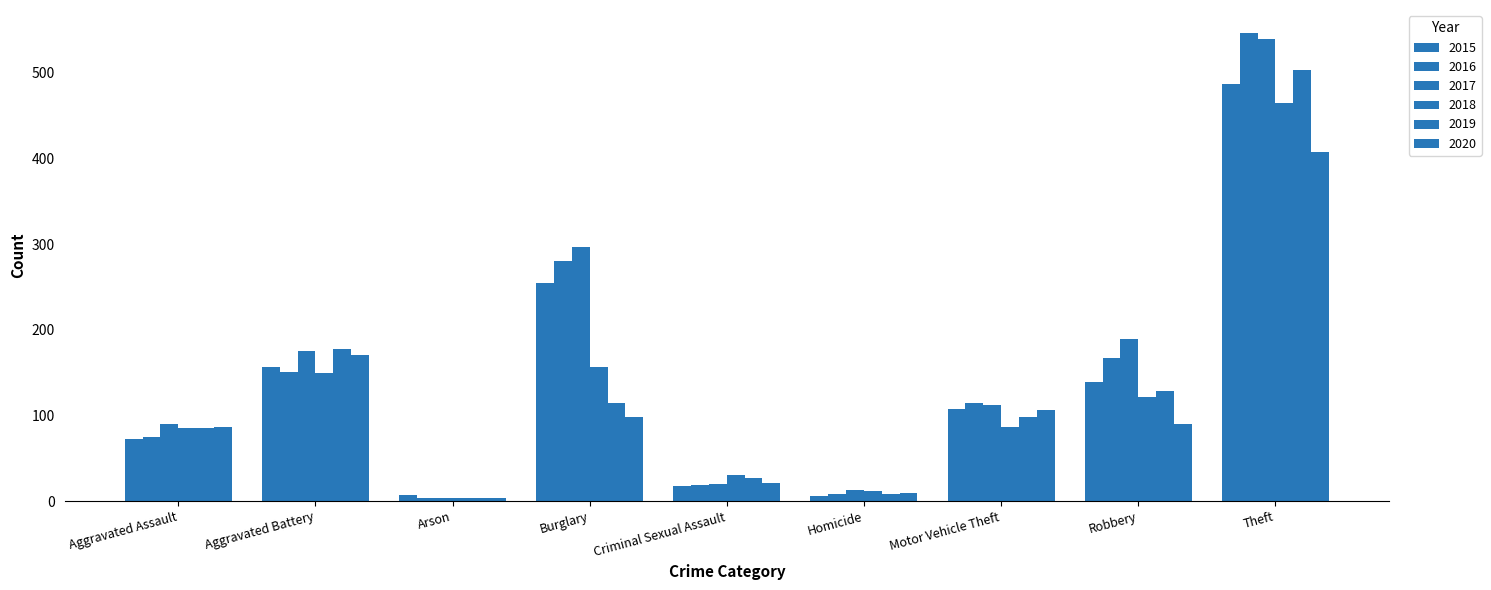

What is the value of the 2019 bar at the 6th from the left?

8